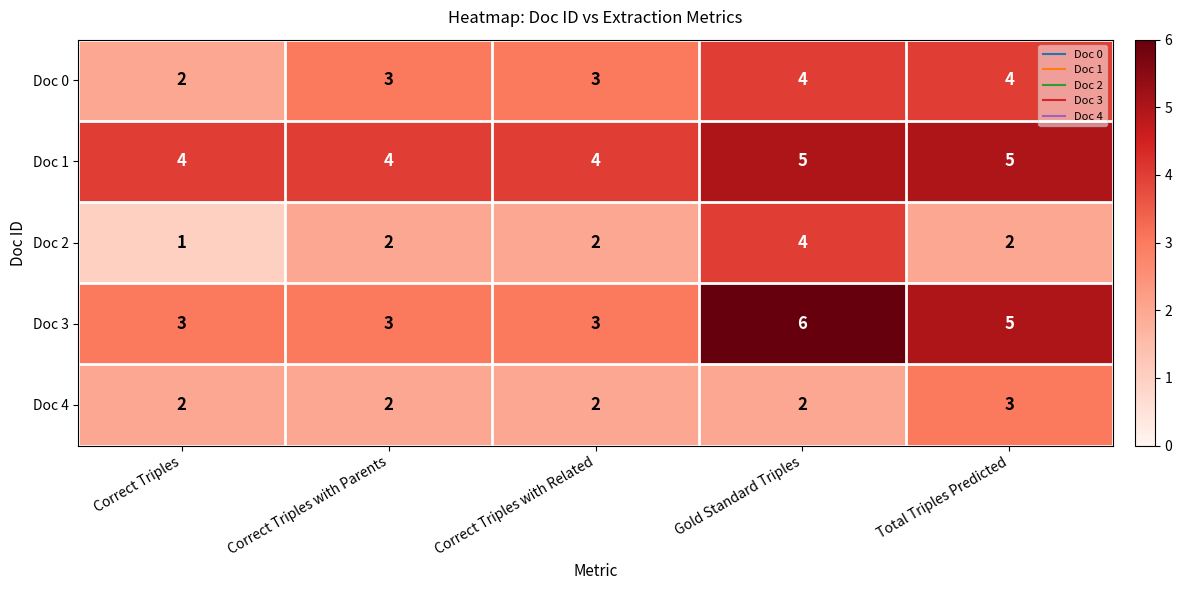

What is the sum of all Doc 2 values?

11